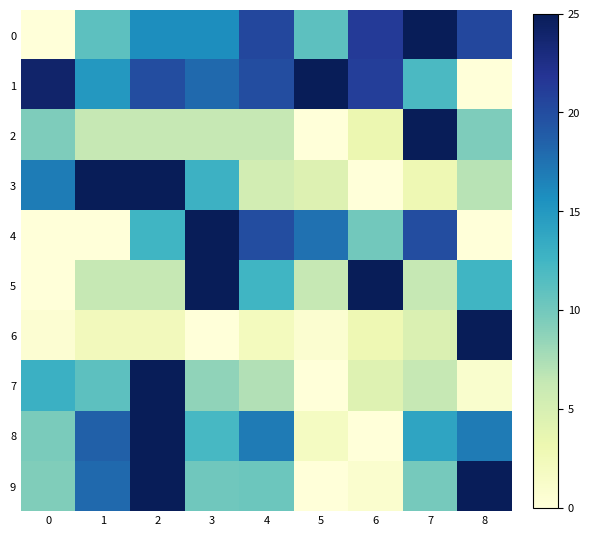

Reading left to right, what are all the values shown in this chart?

0: 0=0.0	1=11.1	2=15.7	3=15.7	4=20.4	5=11.1	6=21.3	7=25.0	8=20.4
1: 0=24.0	1=15.0	2=20.0	3=18.0	4=20.0	5=25.0	6=21.0	7=12.0	8=0.0
2: 0=9.4	1=6.2	2=6.2	3=6.2	4=6.2	5=0.0	6=3.1	7=25.0	8=9.4
3: 0=16.8	1=25.0	2=25.0	3=12.8	4=5.3	5=4.4	6=0.0	7=2.9	8=6.9
4: 0=0.0	1=0.0	2=12.5	3=25.0	4=20.0	5=17.5	6=10.0	7=20.0	8=0.0
5: 0=0.0	1=6.2	2=6.2	3=25.0	4=12.5	5=6.2	6=25.0	7=6.2	8=12.5
6: 0=0.5	1=2.2	2=2.2	3=0.0	4=2.1	5=0.8	6=2.9	7=4.6	8=25.0
7: 0=13.0	1=11.1	2=25.0	3=8.7	4=7.2	5=0.0	6=4.3	7=6.2	8=1.0
8: 0=9.6	1=18.6	2=25.0	3=12.2	4=17.0	5=1.8	6=0.0	7=14.0	8=17.0
9: 0=9.3	1=18.0	2=25.0	3=10.1	4=10.3	5=0.0	6=0.9	7=9.8	8=24.8